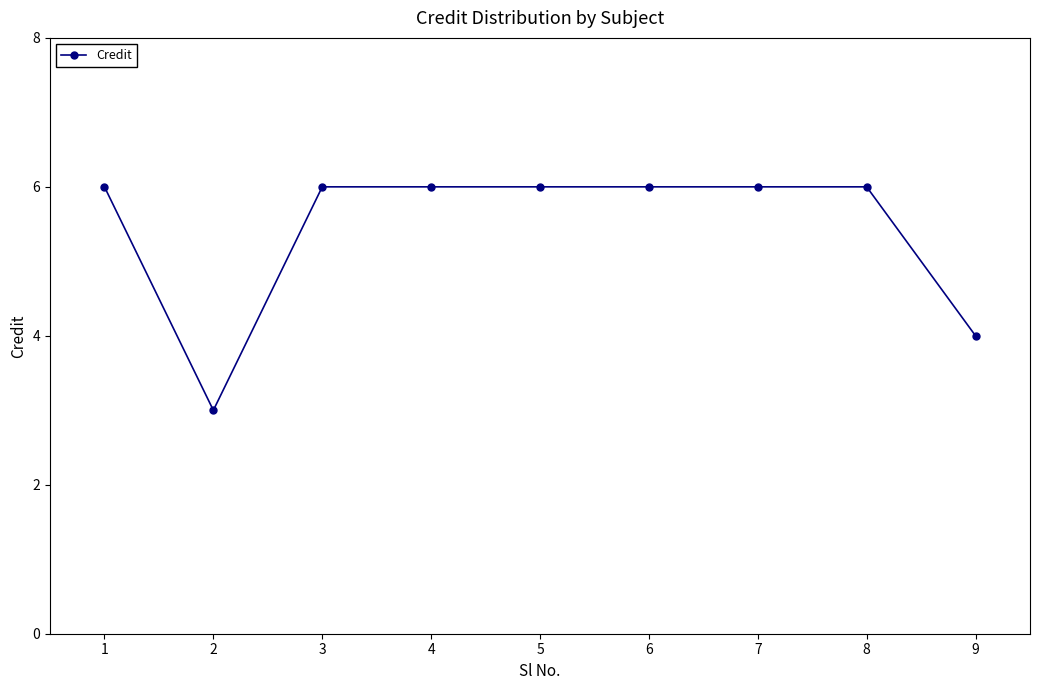

At which category does the data reach its first local valley?

2